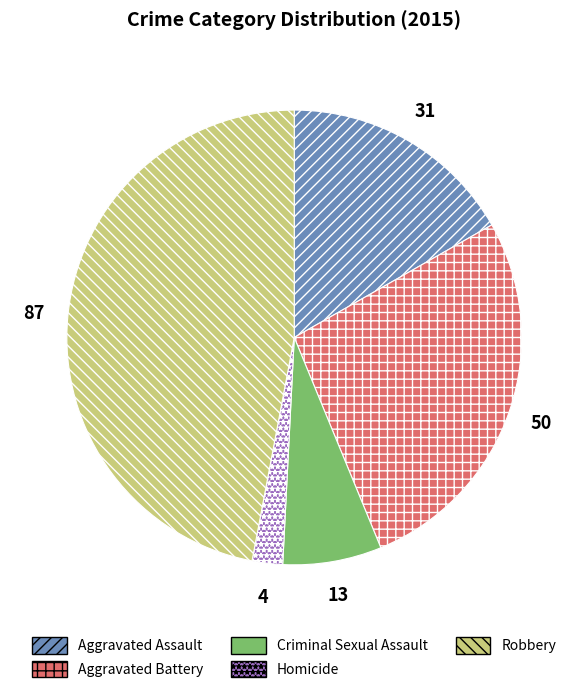

How many slices are in this pie chart?

5